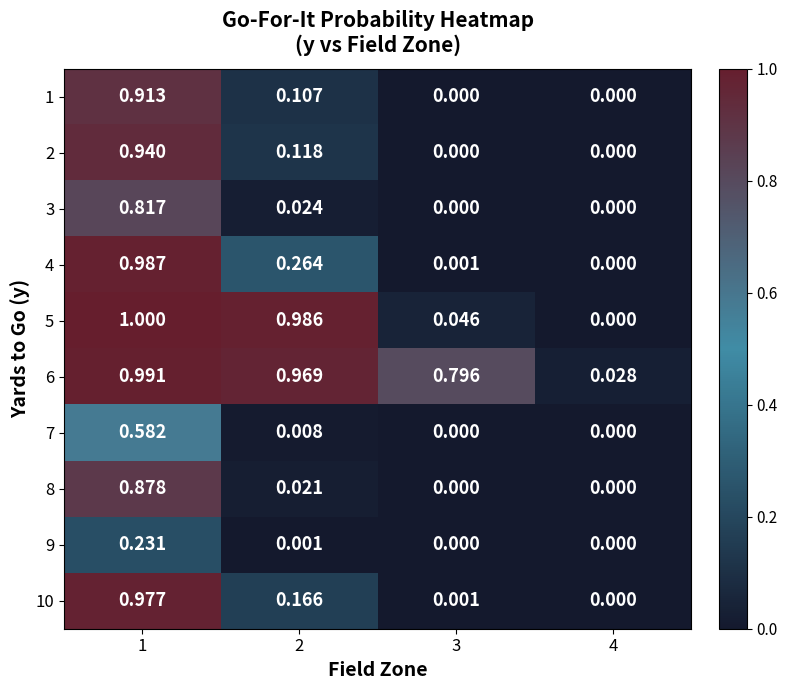

Is the value of 5 at 3 greater than the value of 2 at 4?

Yes